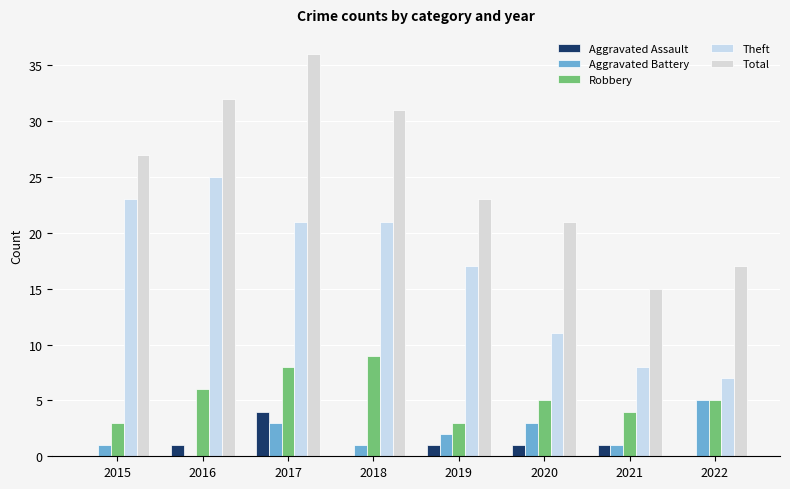

Which category has the highest value in the Total series?

2017